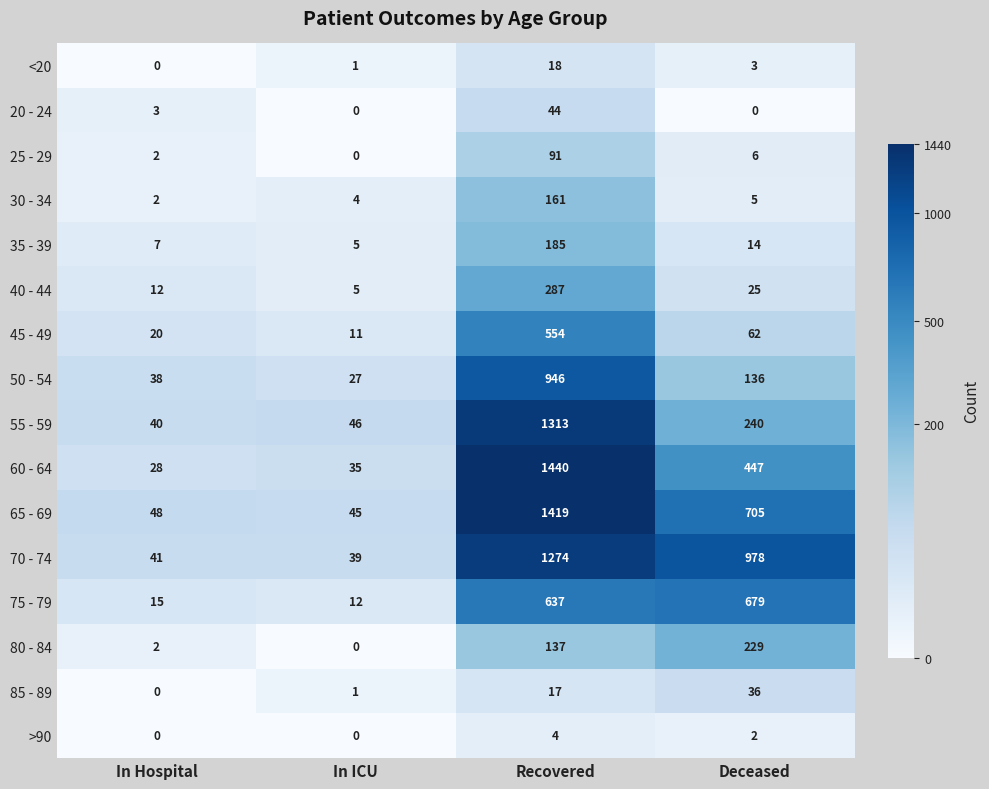

Is it true that 35 - 39 equals 9 at In ICU?

False